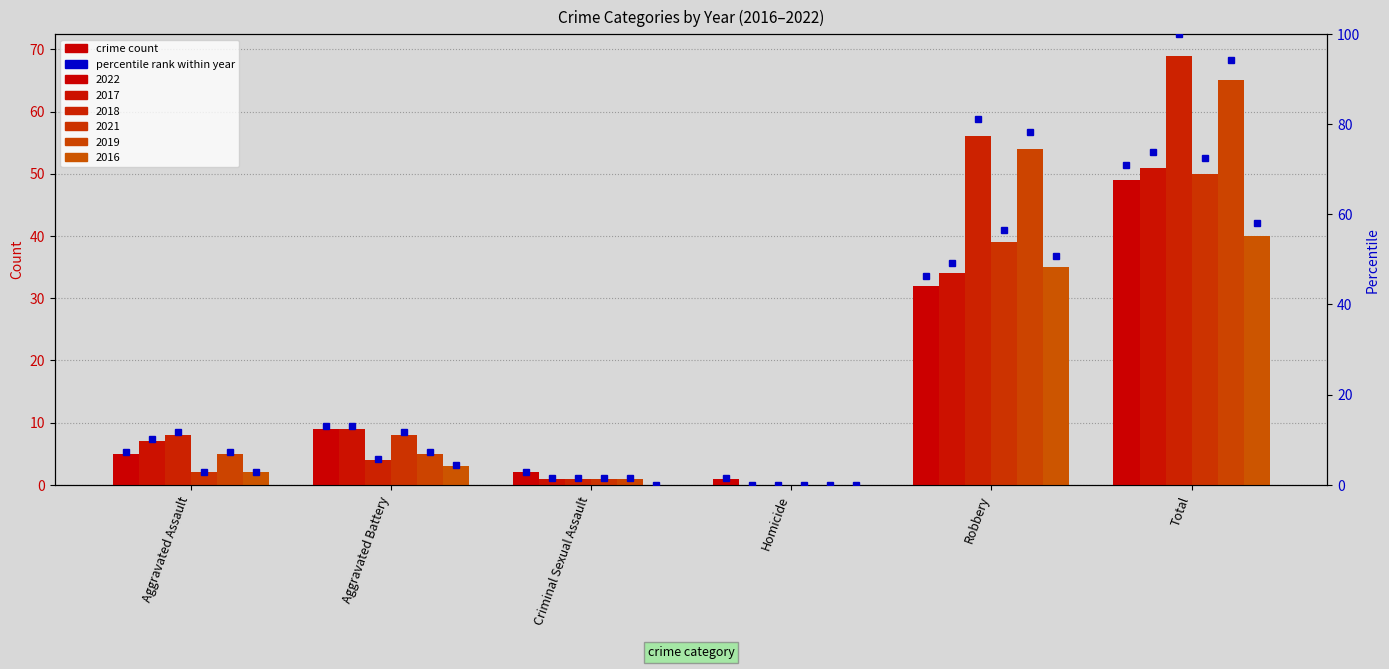

How many values in the 2022 series are below 9?

3